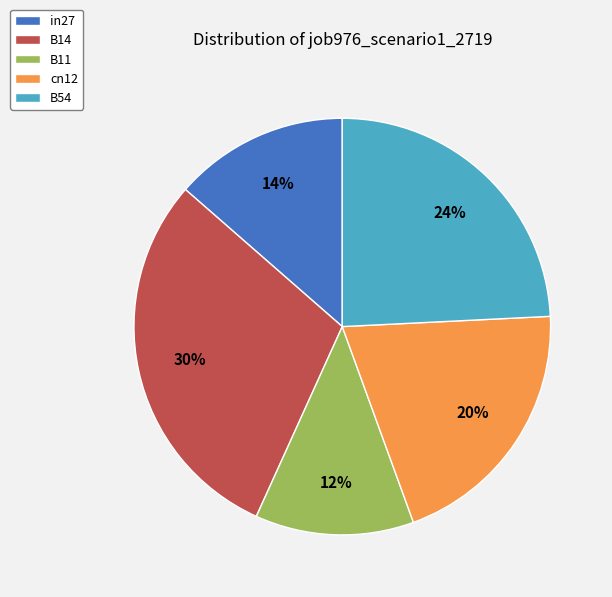

Rank the categories by value from lowest to highest.

B11, in27, cn12, B54, B14